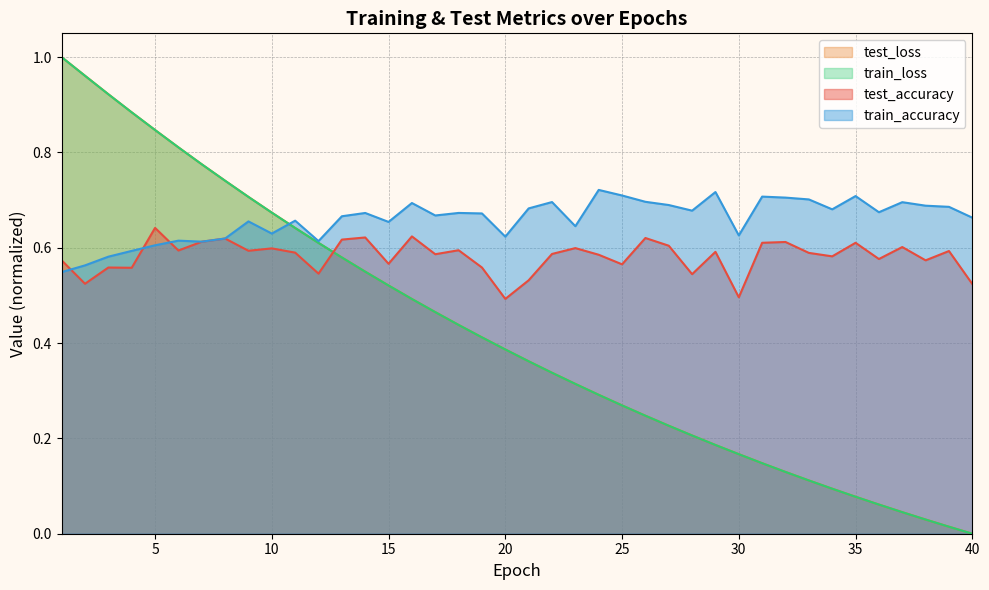

Reading left to right, transcribe all the data shown in this chart.

test_accuracy: 1=0.6	2=0.5	3=0.6	4=0.6	5=0.6	6=0.6	7=0.6	8=0.6	9=0.6	10=0.6	11=0.6	12=0.5	13=0.6	14=0.6	15=0.6	16=0.6	17=0.6	18=0.6	19=0.6	20=0.5	21=0.5	22=0.6	23=0.6	24=0.6	25=0.6	26=0.6	27=0.6	28=0.5	29=0.6	30=0.5	31=0.6	32=0.6	33=0.6	34=0.6	35=0.6	36=0.6	37=0.6	38=0.6	39=0.6	40=0.5
train_accuracy: 1=0.5	2=0.6	3=0.6	4=0.6	5=0.6	6=0.6	7=0.6	8=0.6	9=0.7	10=0.6	11=0.7	12=0.6	13=0.7	14=0.7	15=0.7	16=0.7	17=0.7	18=0.7	19=0.7	20=0.6	21=0.7	22=0.7	23=0.6	24=0.7	25=0.7	26=0.7	27=0.7	28=0.7	29=0.7	30=0.6	31=0.7	32=0.7	33=0.7	34=0.7	35=0.7	36=0.7	37=0.7	38=0.7	39=0.7	40=0.7
test_loss: 1=1.0	2=1.0	3=0.9	4=0.9	5=0.8	6=0.8	7=0.8	8=0.7	9=0.7	10=0.7	11=0.6	12=0.6	13=0.6	14=0.5	15=0.5	16=0.5	17=0.5	18=0.4	19=0.4	20=0.4	21=0.4	22=0.3	23=0.3	24=0.3	25=0.3	26=0.2	27=0.2	28=0.2	29=0.2	30=0.2	31=0.1	32=0.1	33=0.1	34=0.1	35=0.1	36=0.1	37=0.0	38=0.0	39=0.0	40=0.0
train_loss: 1=1.0	2=1.0	3=0.9	4=0.9	5=0.8	6=0.8	7=0.8	8=0.7	9=0.7	10=0.7	11=0.6	12=0.6	13=0.6	14=0.5	15=0.5	16=0.5	17=0.5	18=0.4	19=0.4	20=0.4	21=0.4	22=0.3	23=0.3	24=0.3	25=0.3	26=0.2	27=0.2	28=0.2	29=0.2	30=0.2	31=0.1	32=0.1	33=0.1	34=0.1	35=0.1	36=0.1	37=0.0	38=0.0	39=0.0	40=0.0